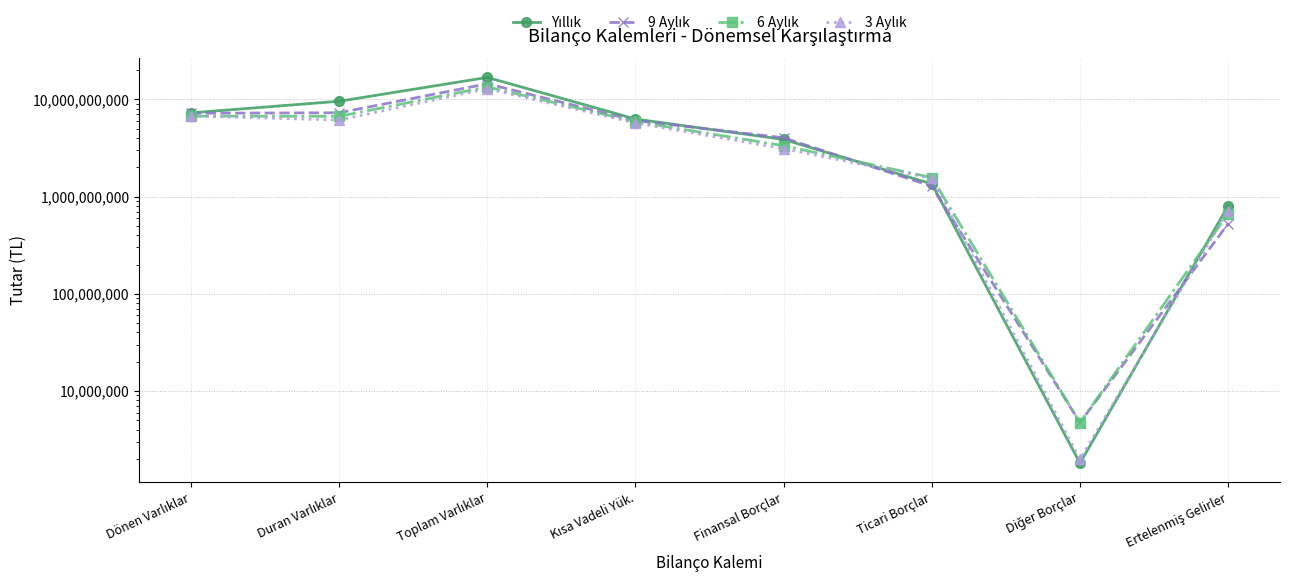

What is the difference between the highest and lowest values at Dönen Varlıklar?

538158522